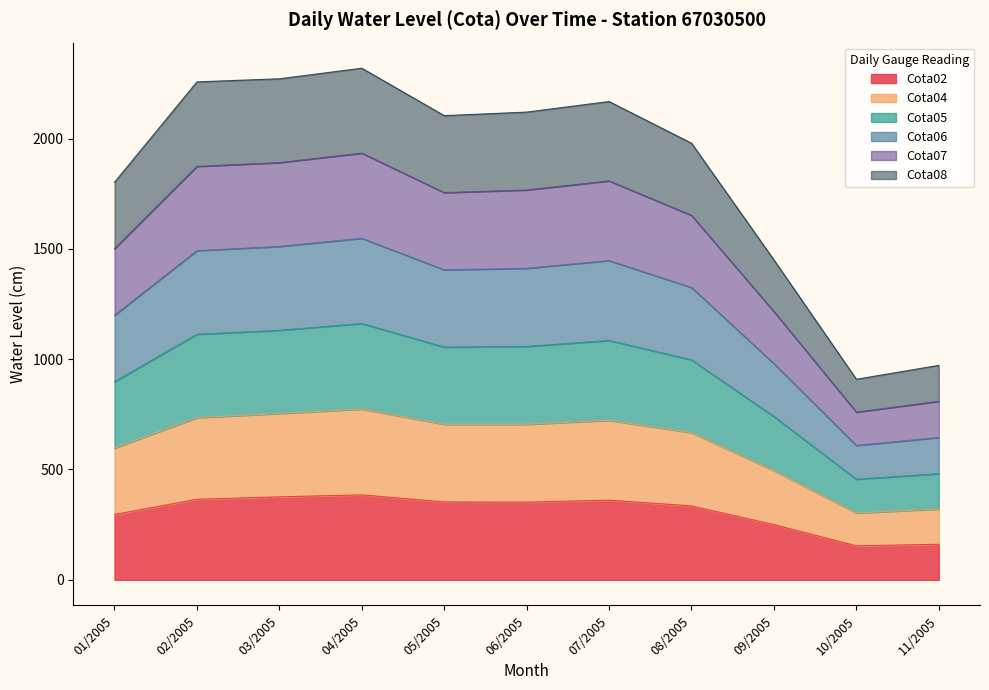

Rank the series at 02/2005 from lowest to highest value.

Cota02, Cota08, Cota04, Cota07, Cota05, Cota06